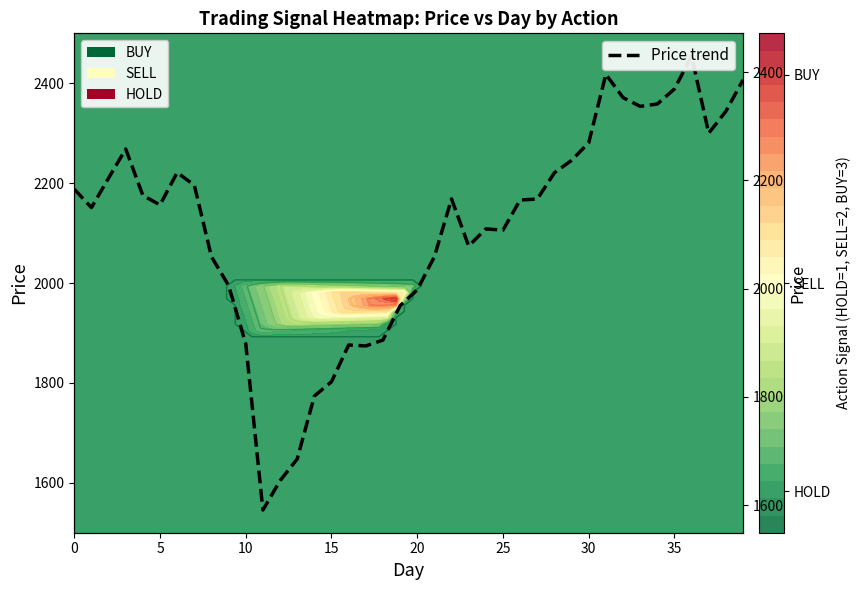

Between 35 and 25, which is larger?

35